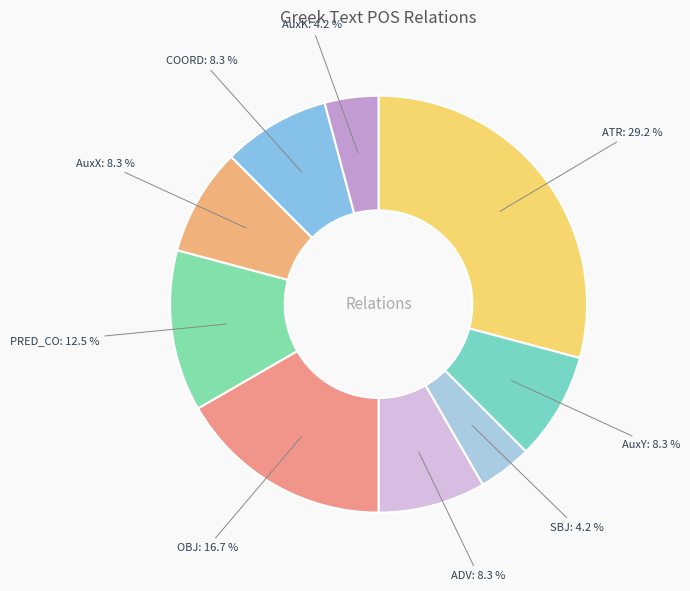

Between ATR and PRED_CO, which is larger?

ATR